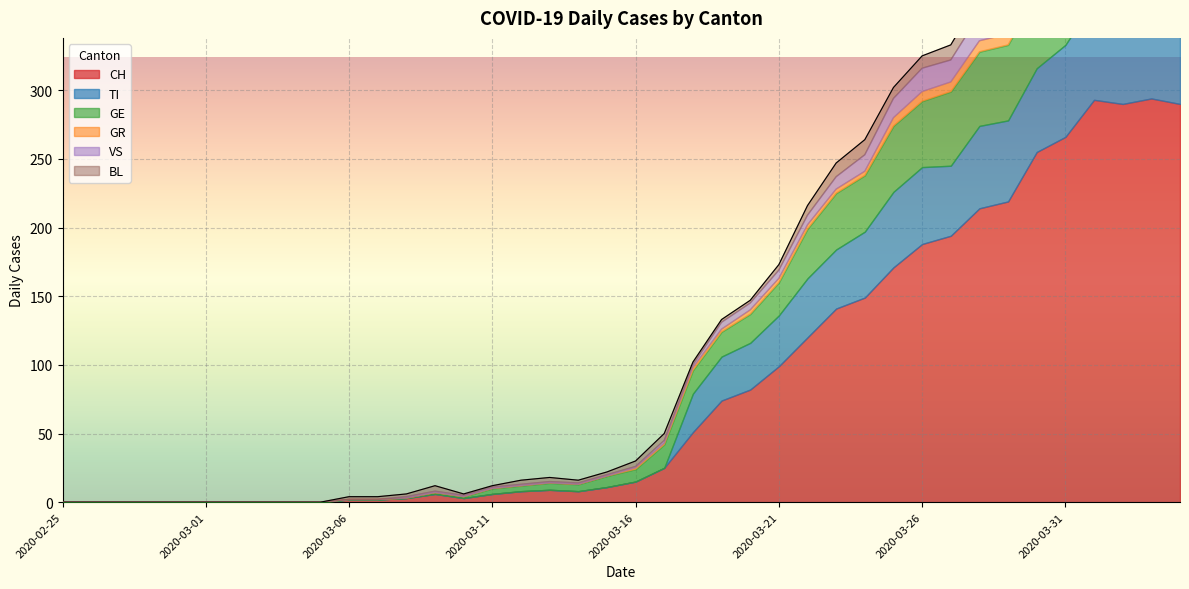

At which label does GE reach its minimum?

2020-02-25